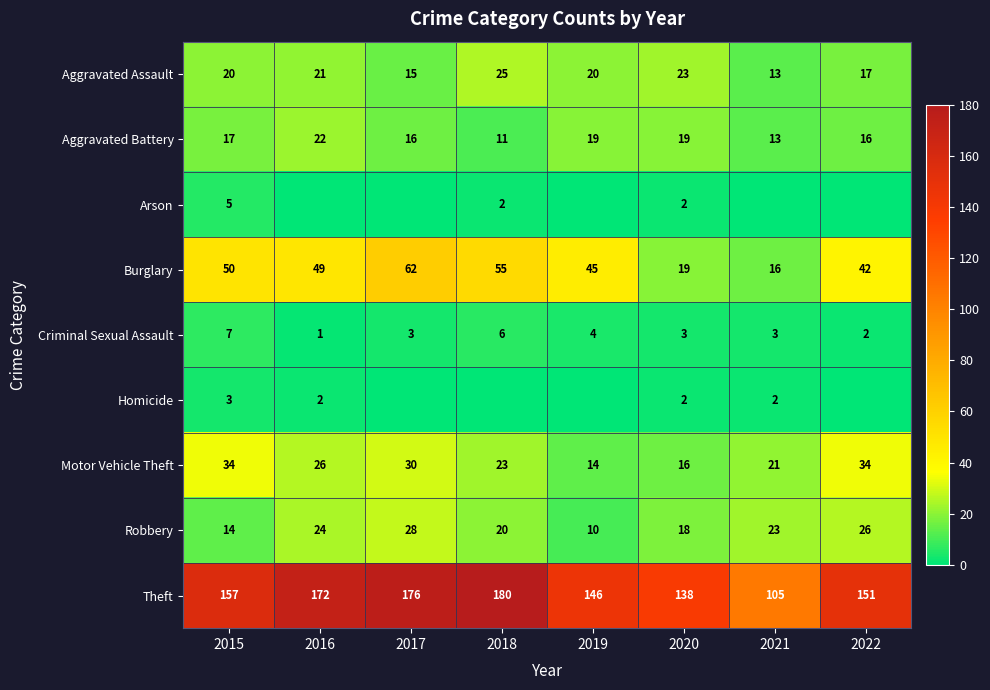

What is the difference between the maximum and minimum values in the Aggravated Battery series?

11